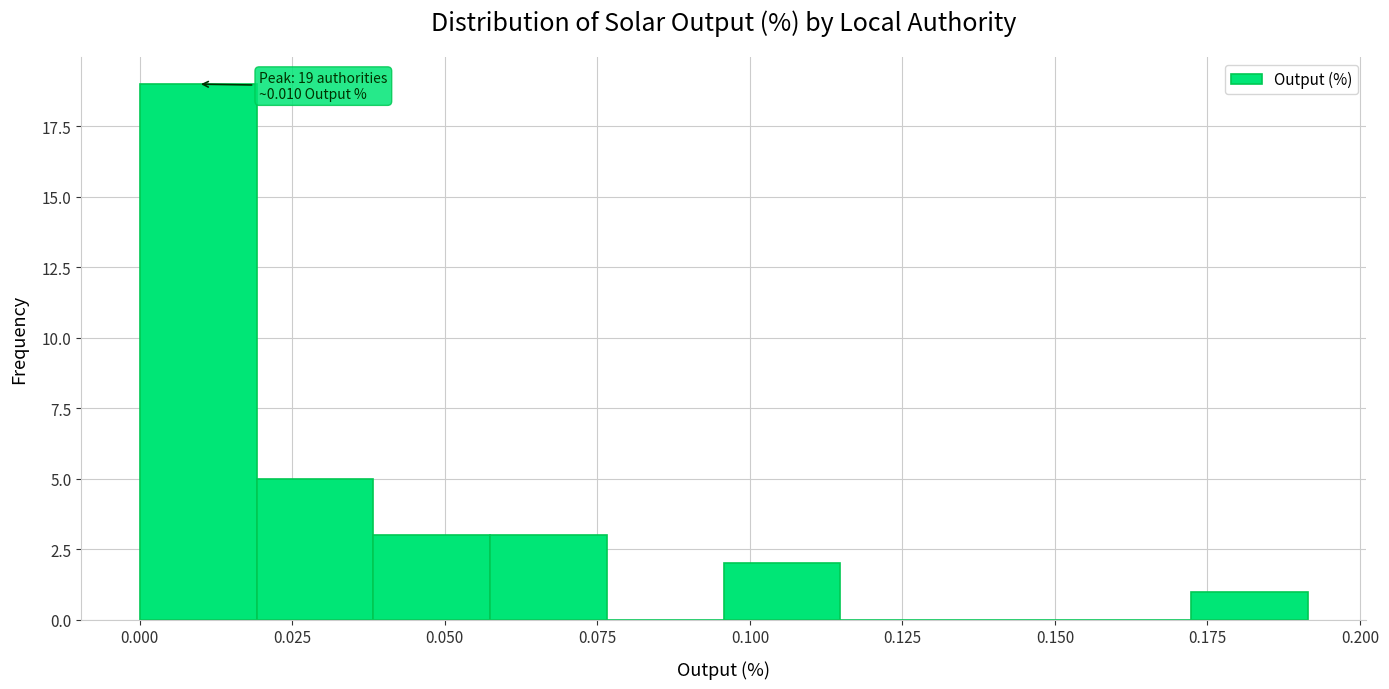

Around what value on the x-axis is the tallest bar? Give the approximate position of its centre, as read against the axis.

0.010